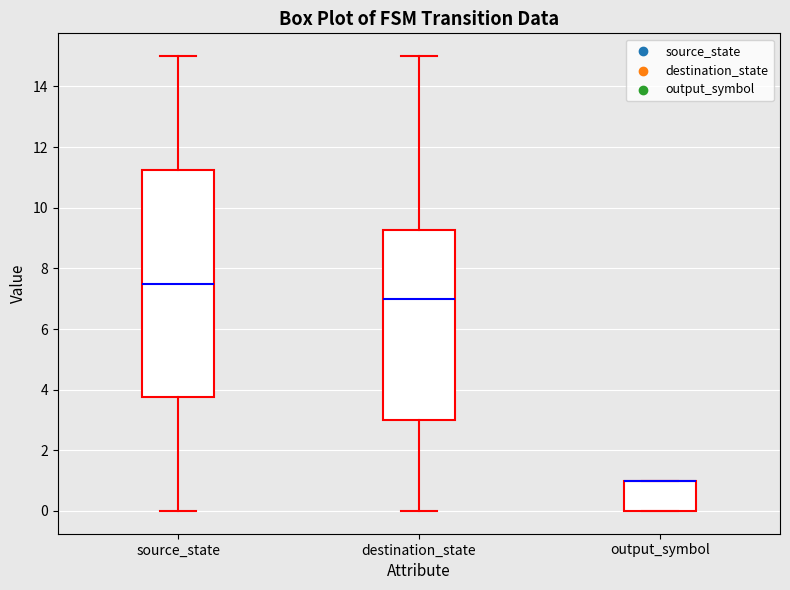

Which box is the tallest, from its lower edge to its upper edge?

source_state